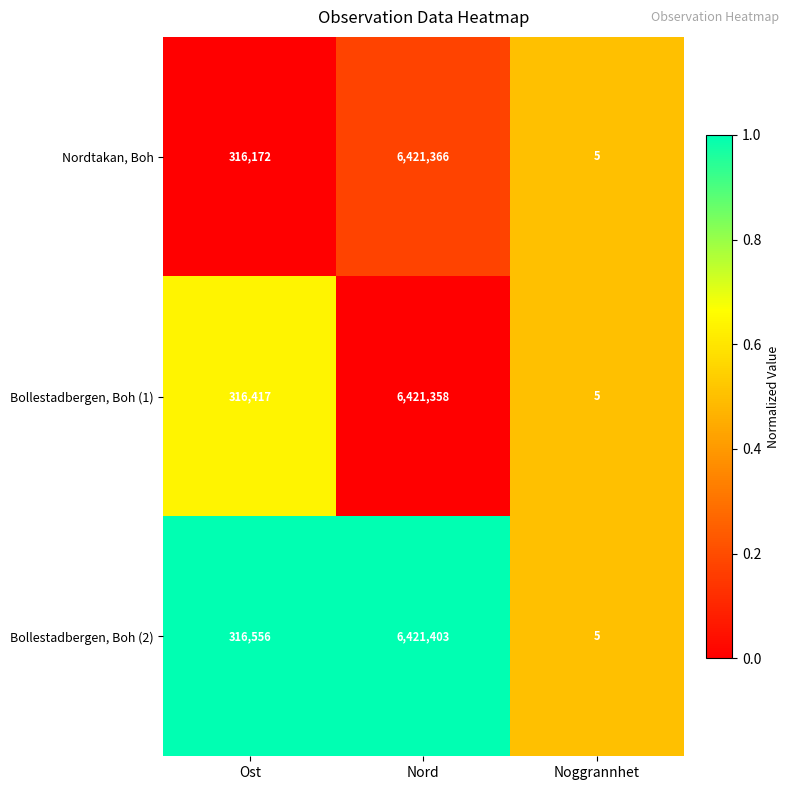

At which label is Nordtakan, Boh closest to 3210685?

Ost